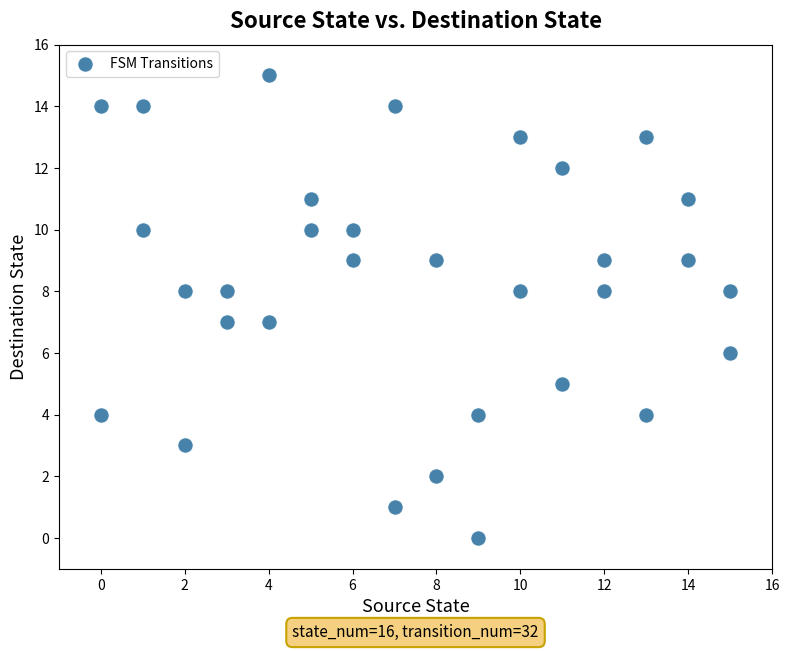

What is the range of X values (max minus min)?

15